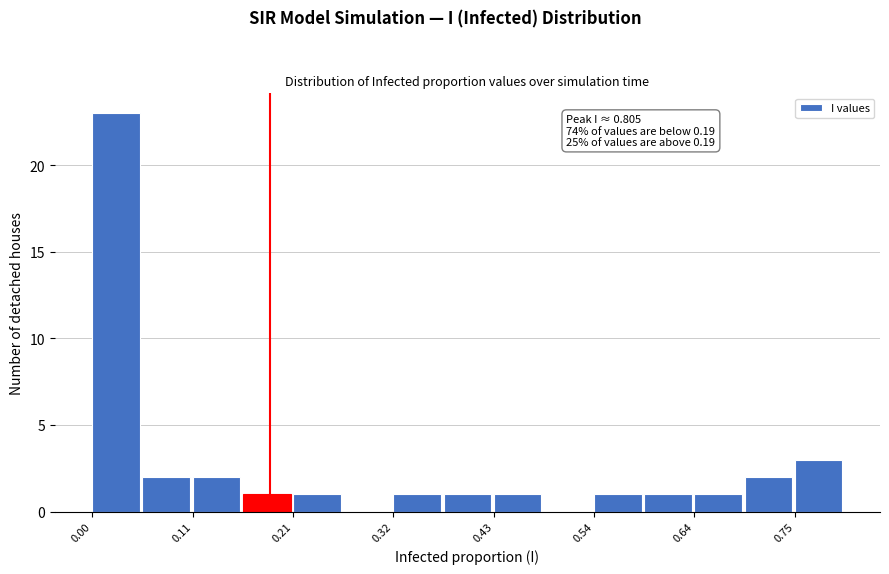

Around what value on the x-axis is the tallest bar? Give the approximate position of its centre, as read against the axis.

0.02